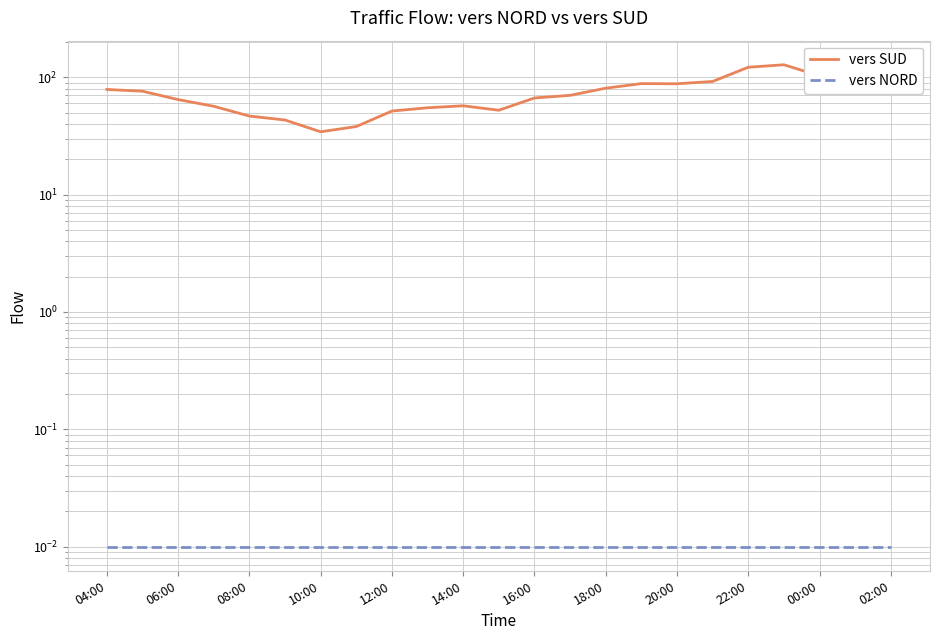

Reading left to right, what are all the values shown in this chart?

vers SUD: 78.7	76.0	64.5	56.6	46.7	43.2	34.3	38.0	51.5	54.9	57.1	52.3	66.6	70.1	80.7	88.3	88.0	92.1	121.7	127.8	102.8	78.2	78.7
vers NORD: 0.0	0.0	0.0	0.0	0.0	0.0	0.0	0.0	0.0	0.0	0.0	0.0	0.0	0.0	0.0	0.0	0.0	0.0	0.0	0.0	0.0	0.0	0.0